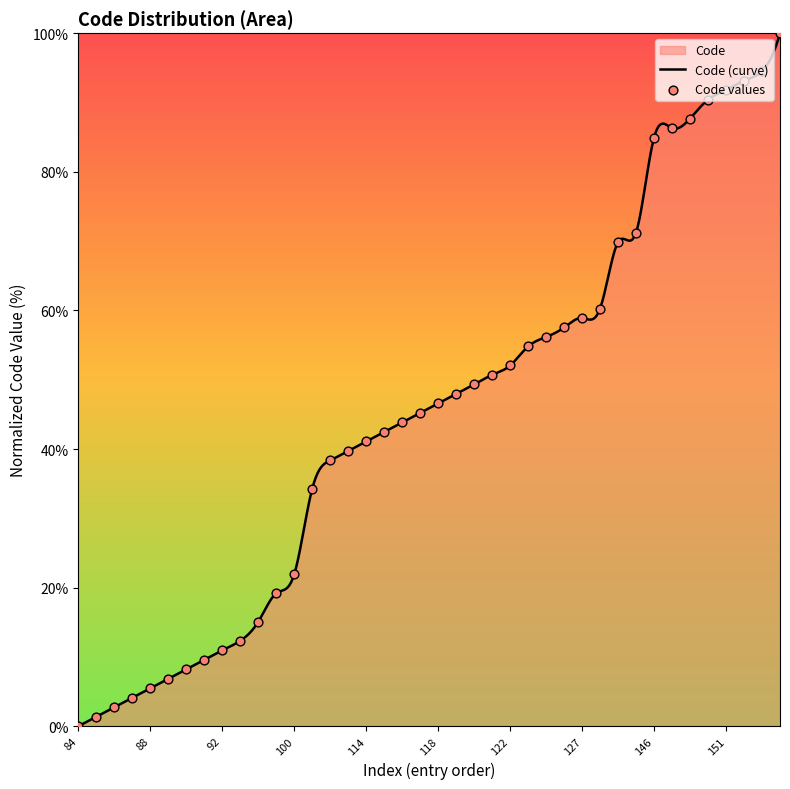

Approximately how many times larger is the value at 87 compared to 120?

0.1